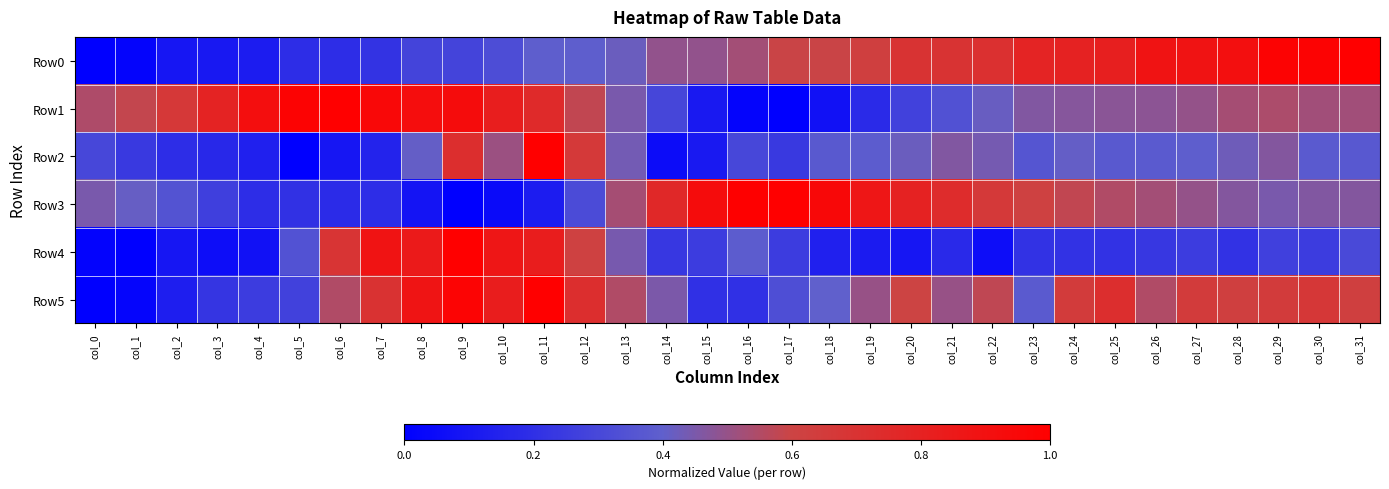

At how many categories does at least one series exceed 0?

32